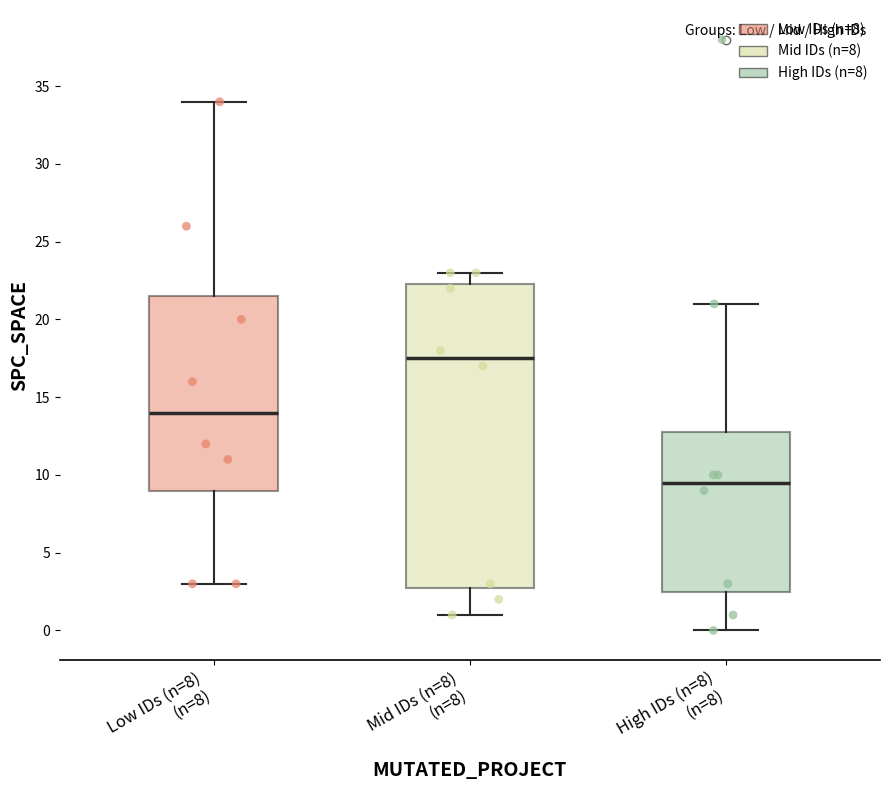

Where does the lower whisker of the box for High IDs (n=8) (n=8) end on the y-axis? The values are not printed on the chart, so give them approximately, as read against the axis.

0.0